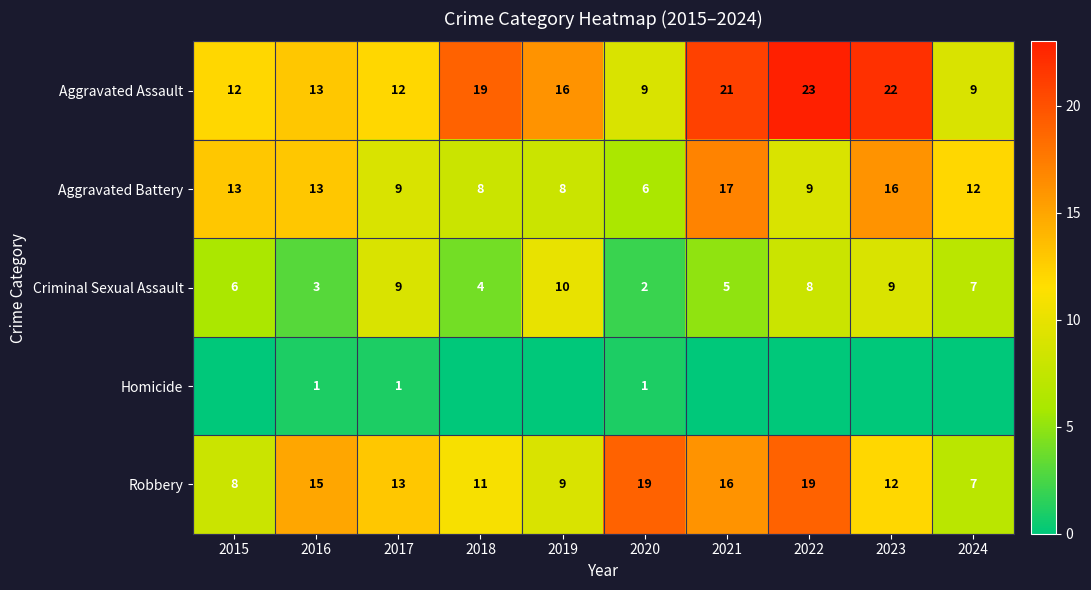

Between 2016 and 2024, which series saw the biggest shift?

Robbery